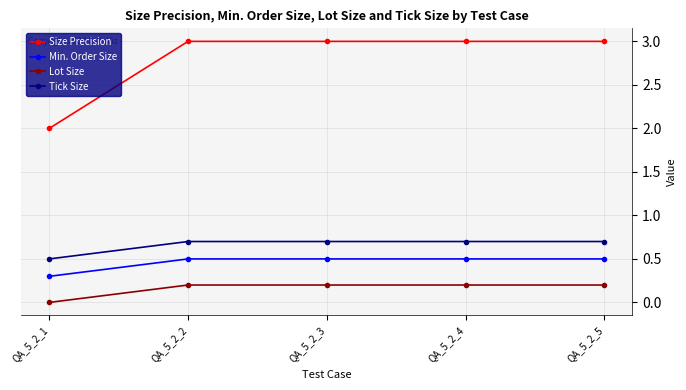

Is the value of Tick Size at QA_5_2_4 greater than the value of Min. Order Size at QA_5_2_4?

Yes